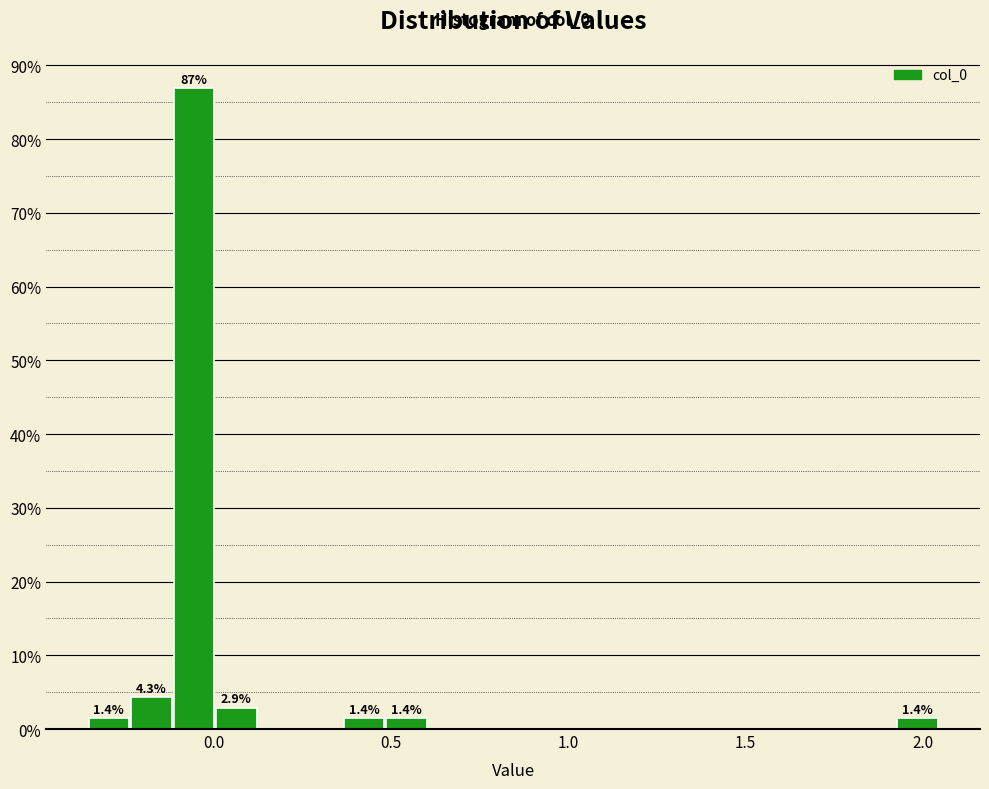

Read against the x-axis, roughly where is the centre of the tallest bar?

-0.05